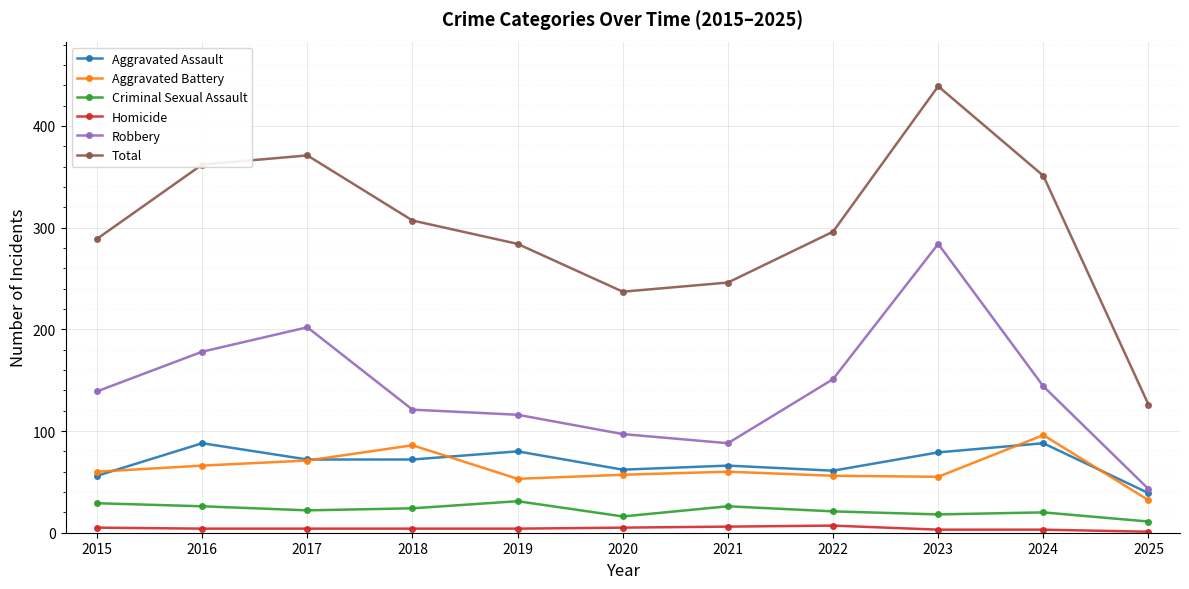

True or false: Aggravated Battery and Total intersect in this chart.

False